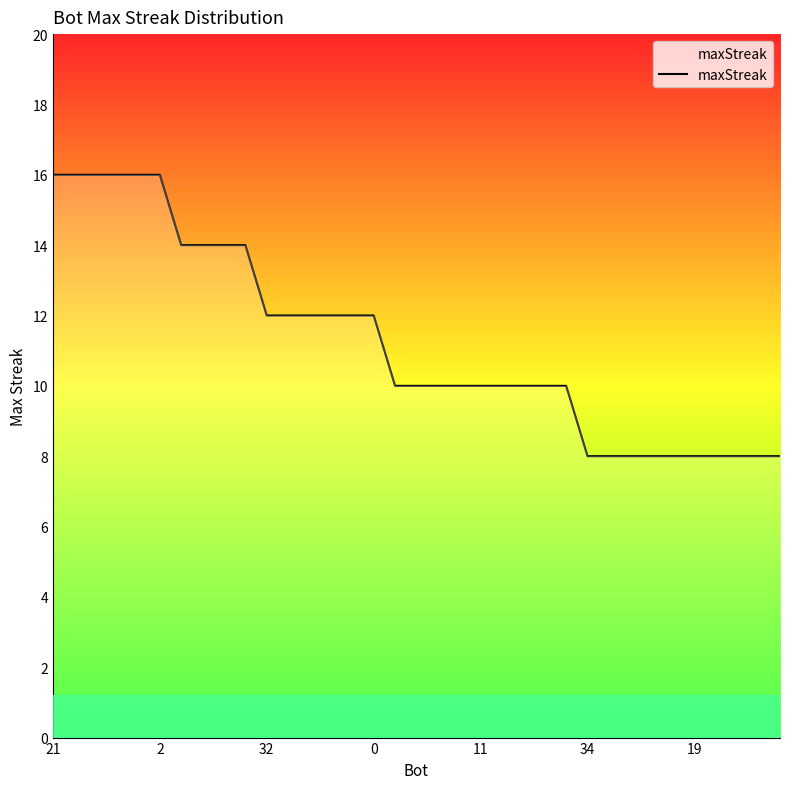

What is the maximum value shown in the chart?

16